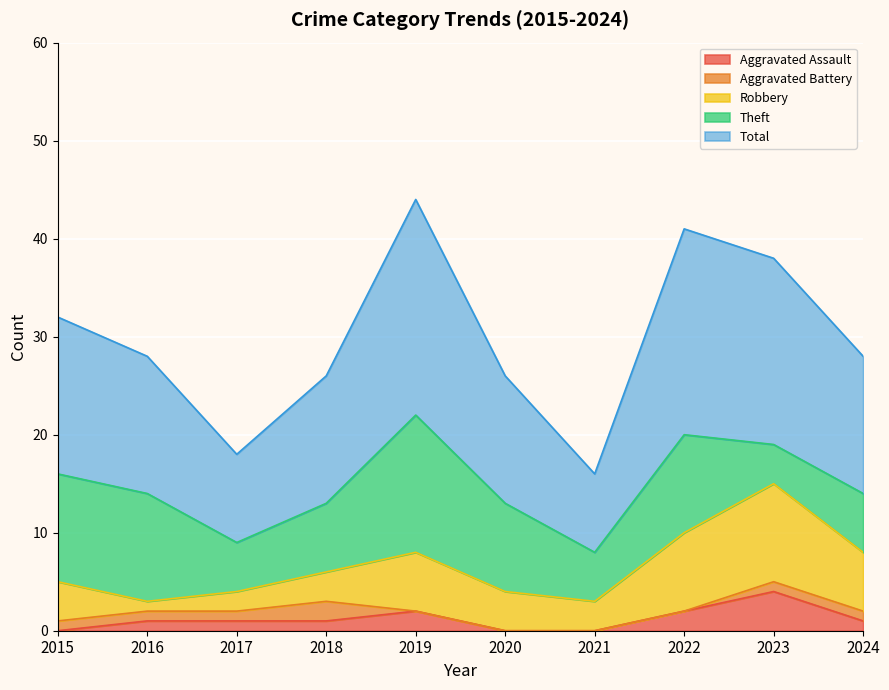

Reading left to right, list all the values displayed in this chart.

Aggravated Assault: 0	1	1	1	2	0	0	2	4	1
Aggravated Battery: 1	1	1	2	0	0	0	0	1	1
Robbery: 4	1	2	3	6	4	3	8	10	6
Theft: 11	11	5	7	14	9	5	10	4	6
Total: 16	14	9	13	22	13	8	21	19	14